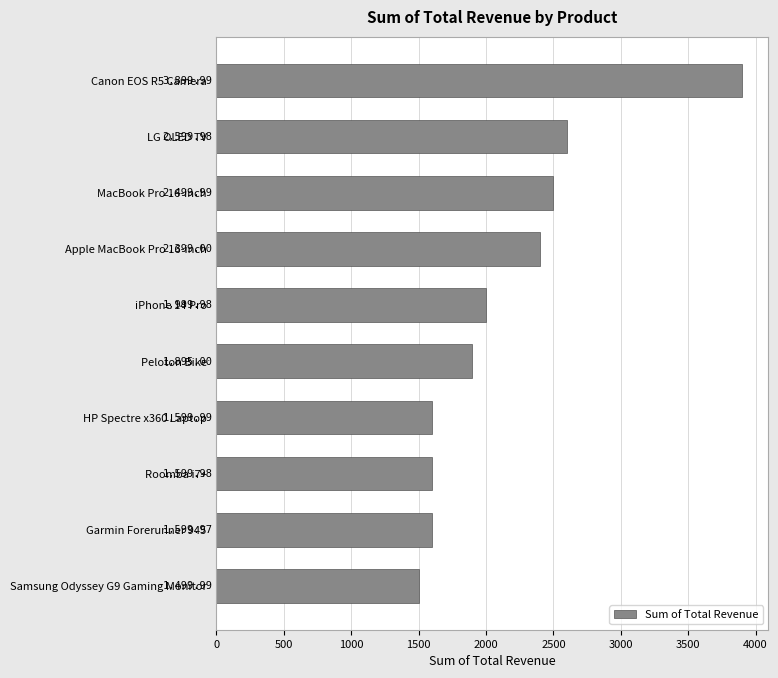

What is the difference between the maximum and second lowest values?

2300.0